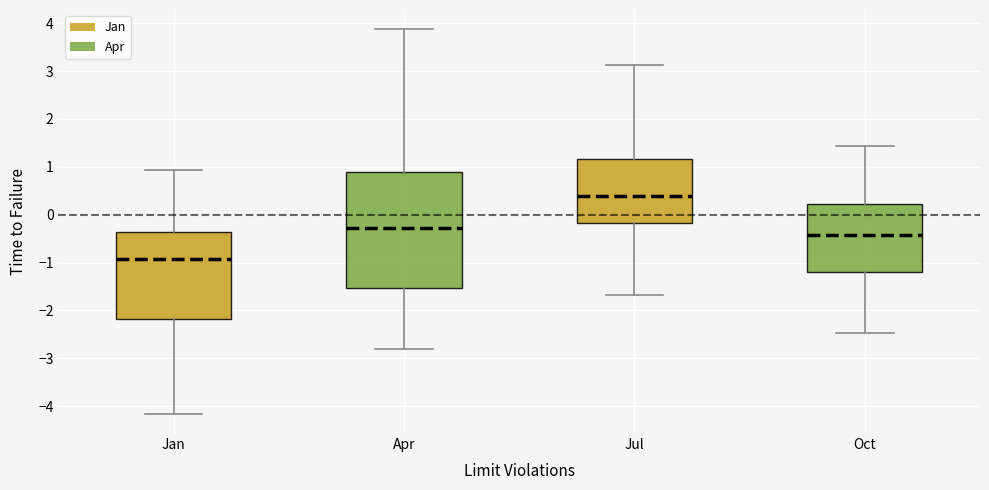

Comparing the boxes themselves (not the whiskers), which one is the tallest?

Apr